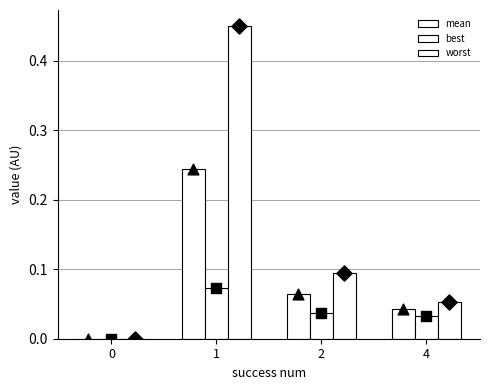

Which series has the largest Y range (max minus min)?

worst